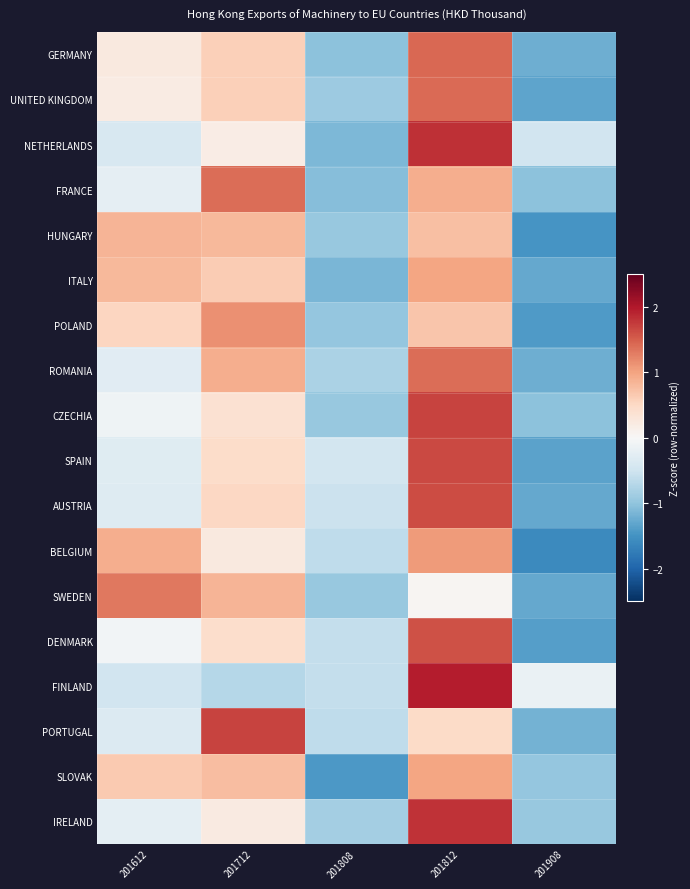

What is the total value across all series at 201712?

11.2